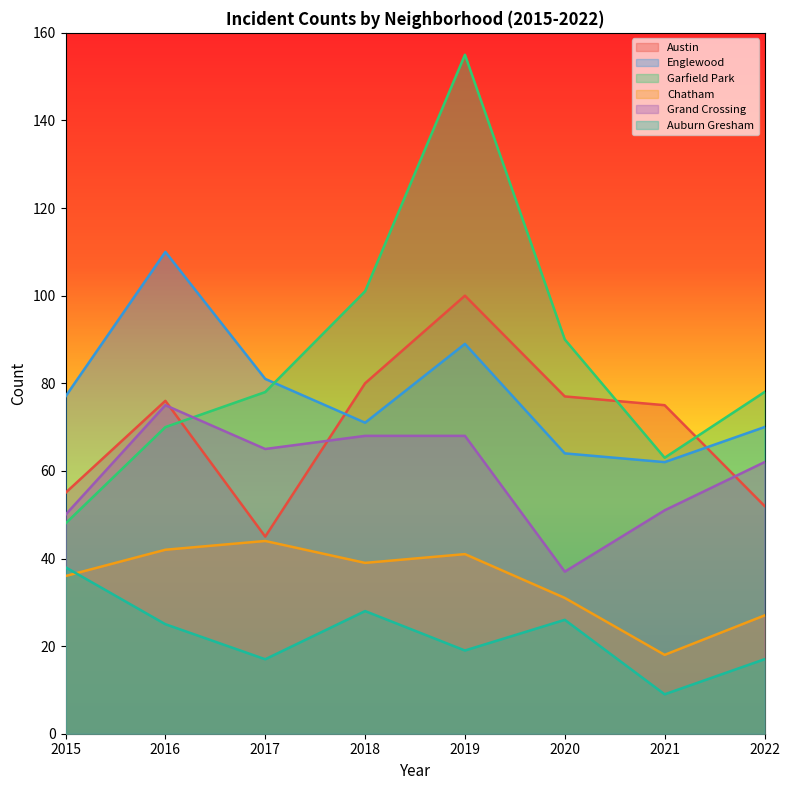

How many interior local peaks does the Englewood series have?

2